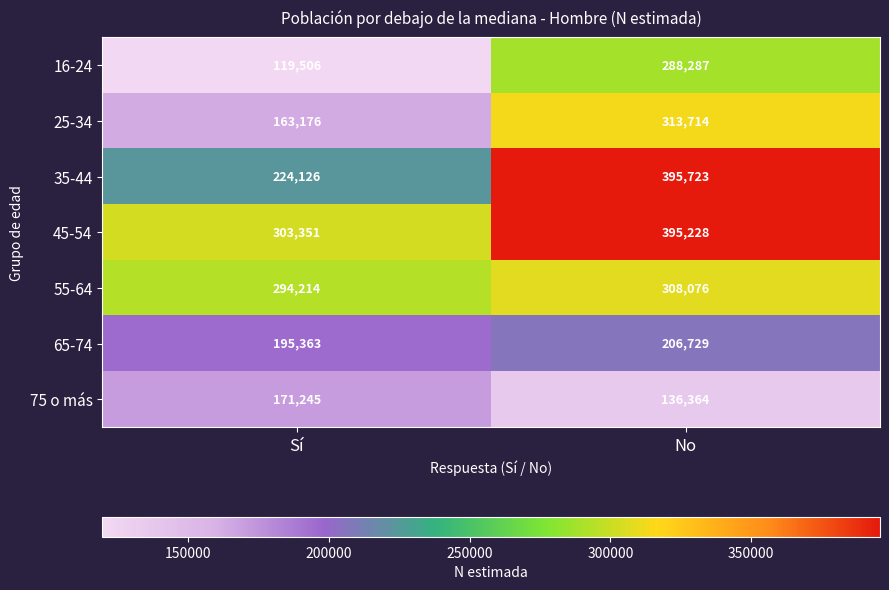

What is the sum of all 35-44 values?

619849